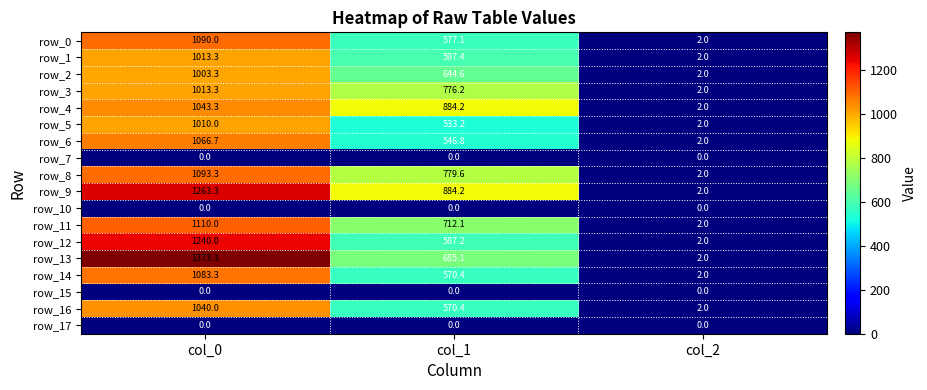

How many values in the row_12 series exceed 587?

2